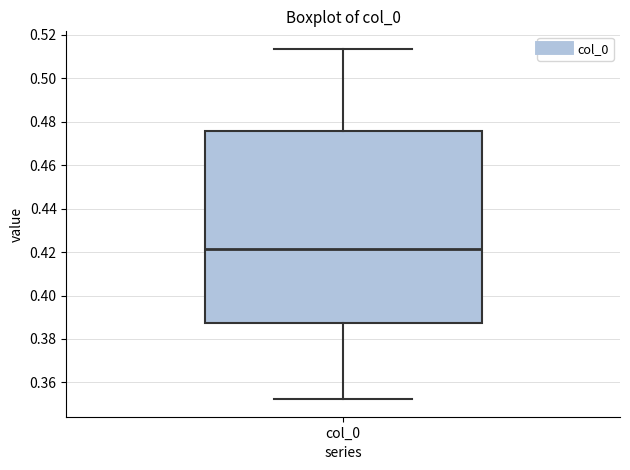

Read this box plot against the y-axis: the position of the median line, the range covered by the box, and the ends of both whiskers. The values are not printed on the chart, so give them approximately, as read against the axis.

median 0.422, box 0.388 to 0.476, whiskers 0.352 to 0.514